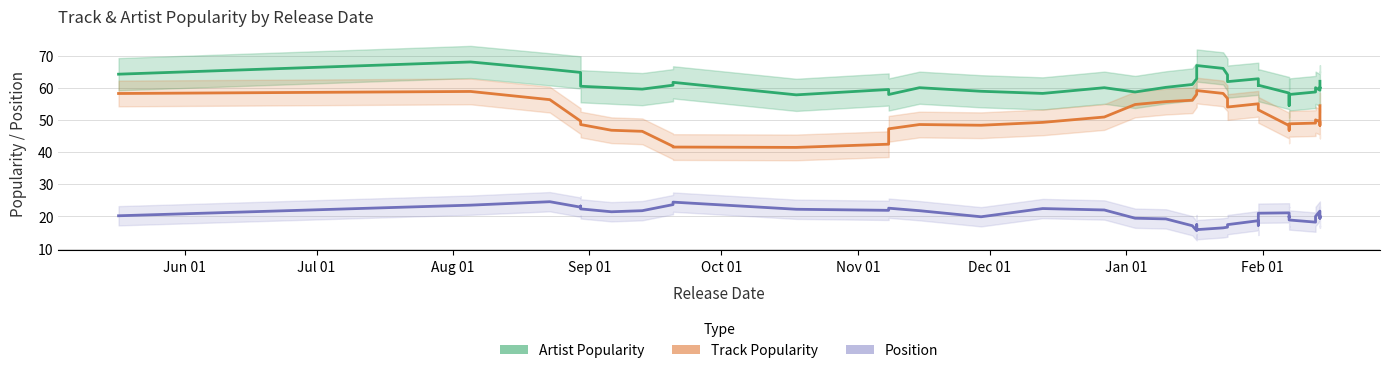

Is this an area chart (filled region under the line)?

No